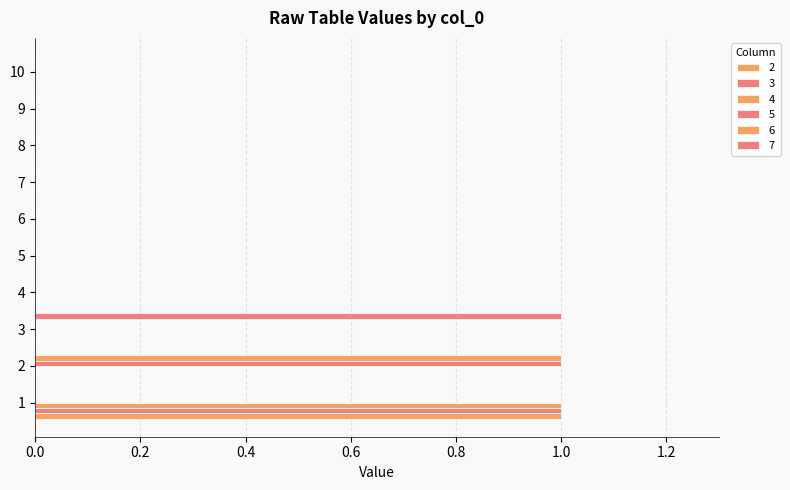

Which category has the lowest value across all series?

2